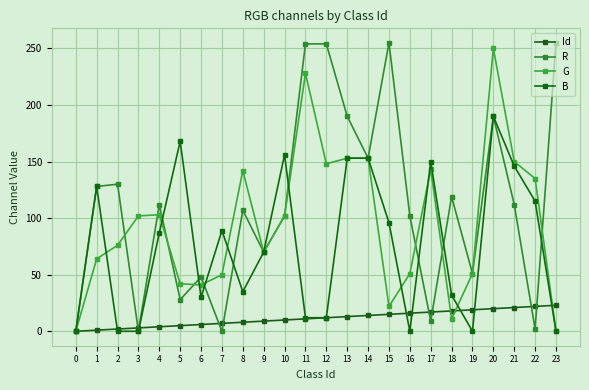

What is the difference between the maximum and minimum values in the B series?

190